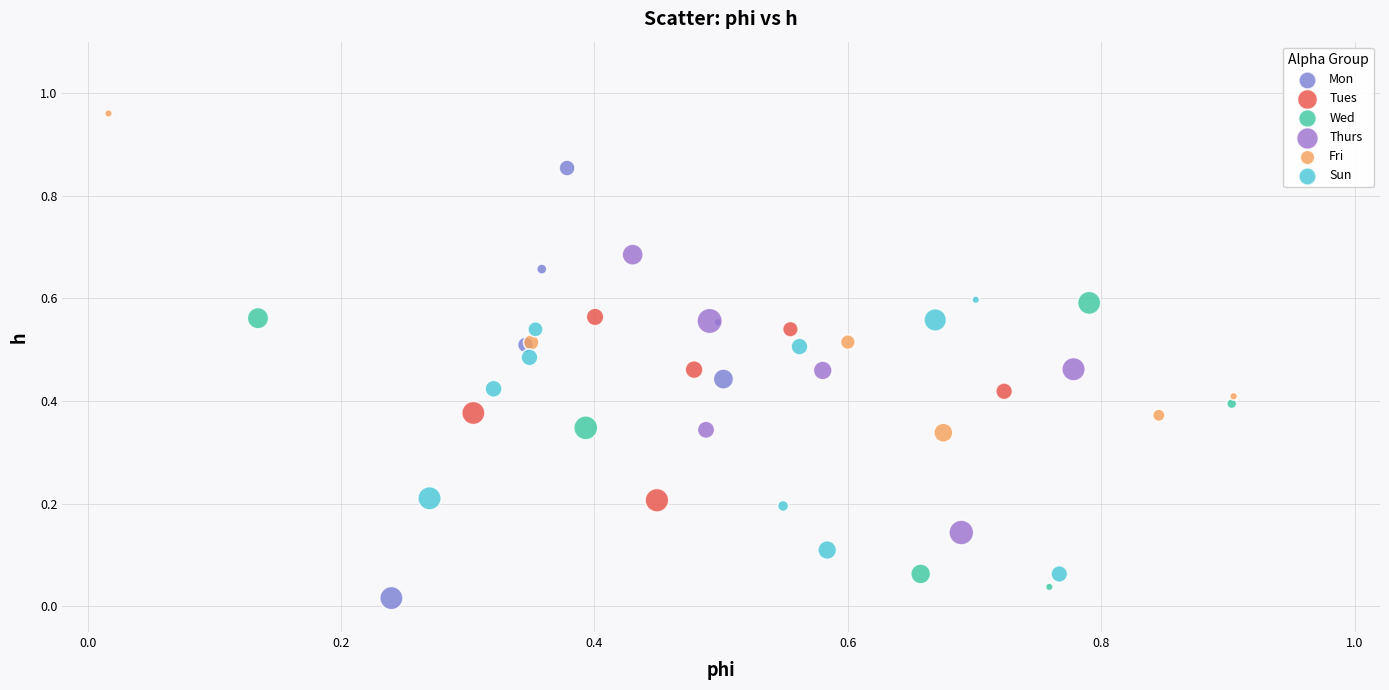

Which series contains the lowest Y value?

Mon